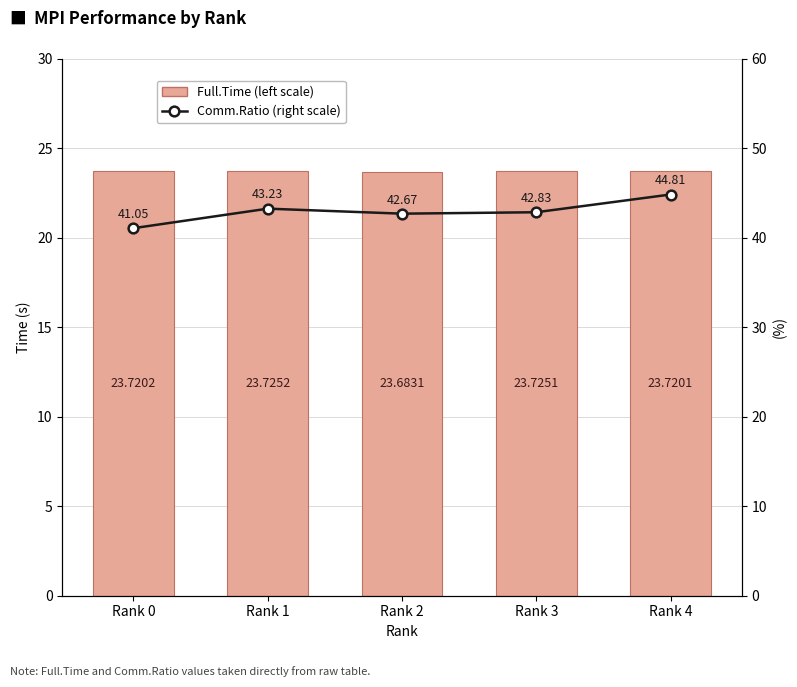

Which has a higher value, Rank 3 or Rank 0?

Rank 3